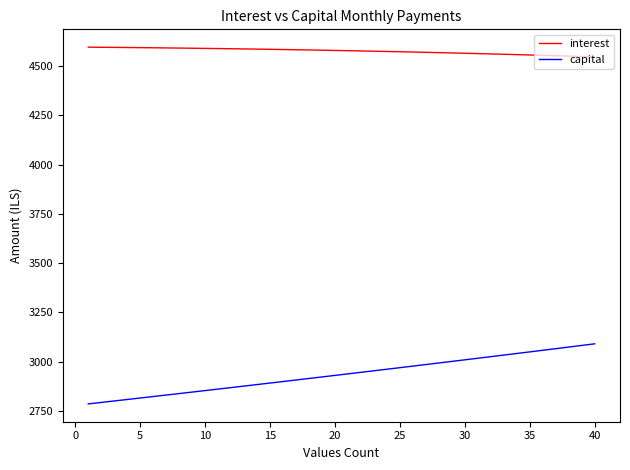

What is the highest value of the interest series?

4595.6